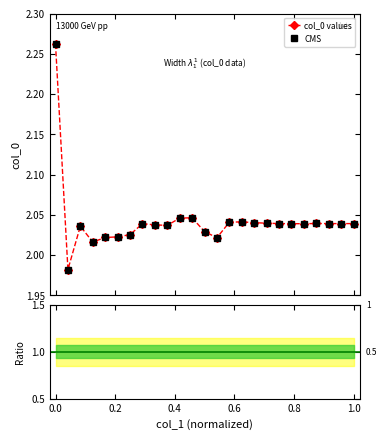

Reading left to right, what are all the values shown in this chart?

2.3	2.0	2.0	2.0	2.0	2.0	2.0	2.0	2.0	2.0	2.0	2.0	2.0	2.0	2.0	2.0	2.0	2.0	2.0	2.0	2.0	2.0	2.0	2.0	2.0